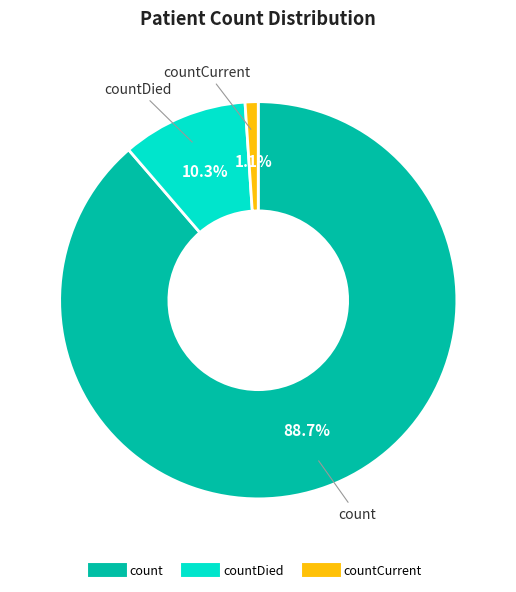

Is there a majority slice in this chart?

Yes